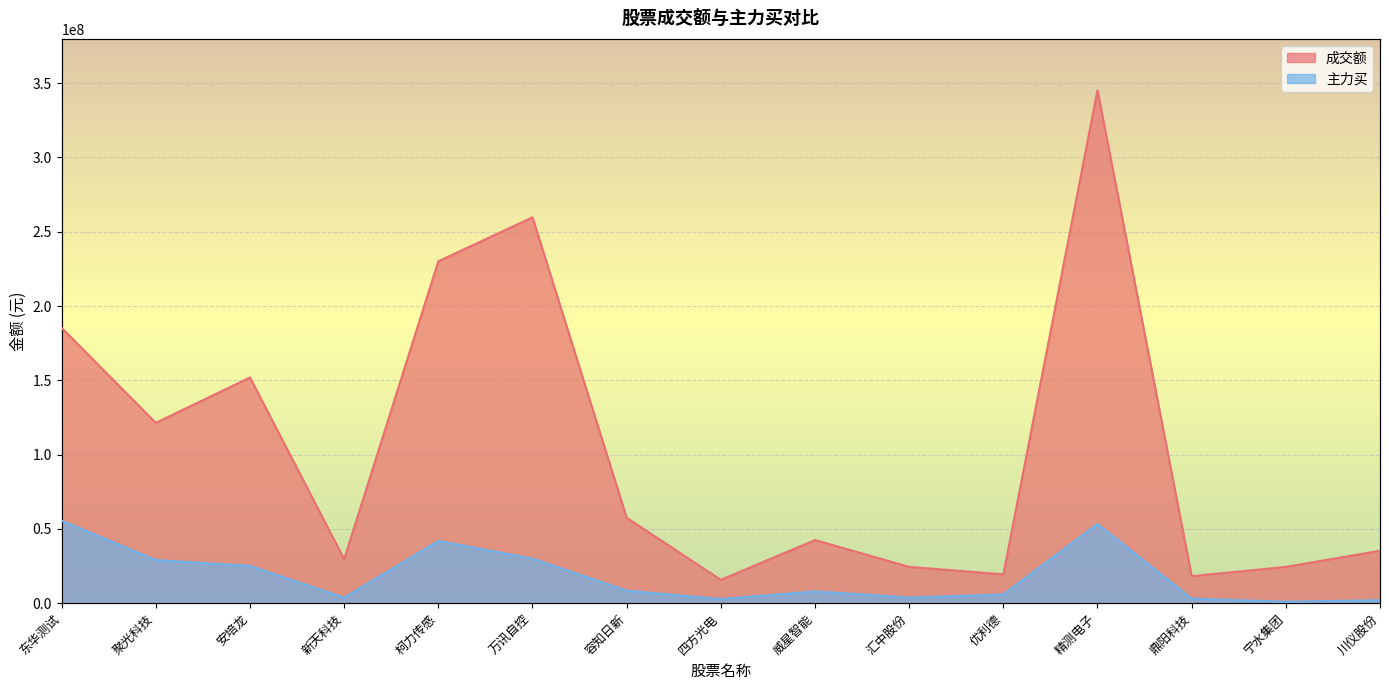

What are all the series names shown in the legend?

成交额, 主力买